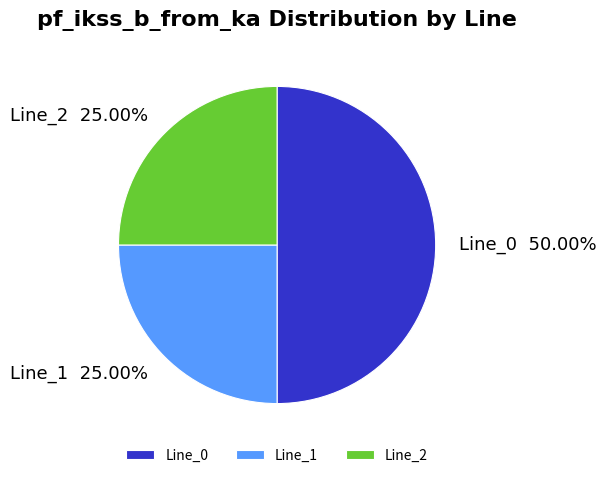

Does Line_2 account for over 50% of the chart?

No